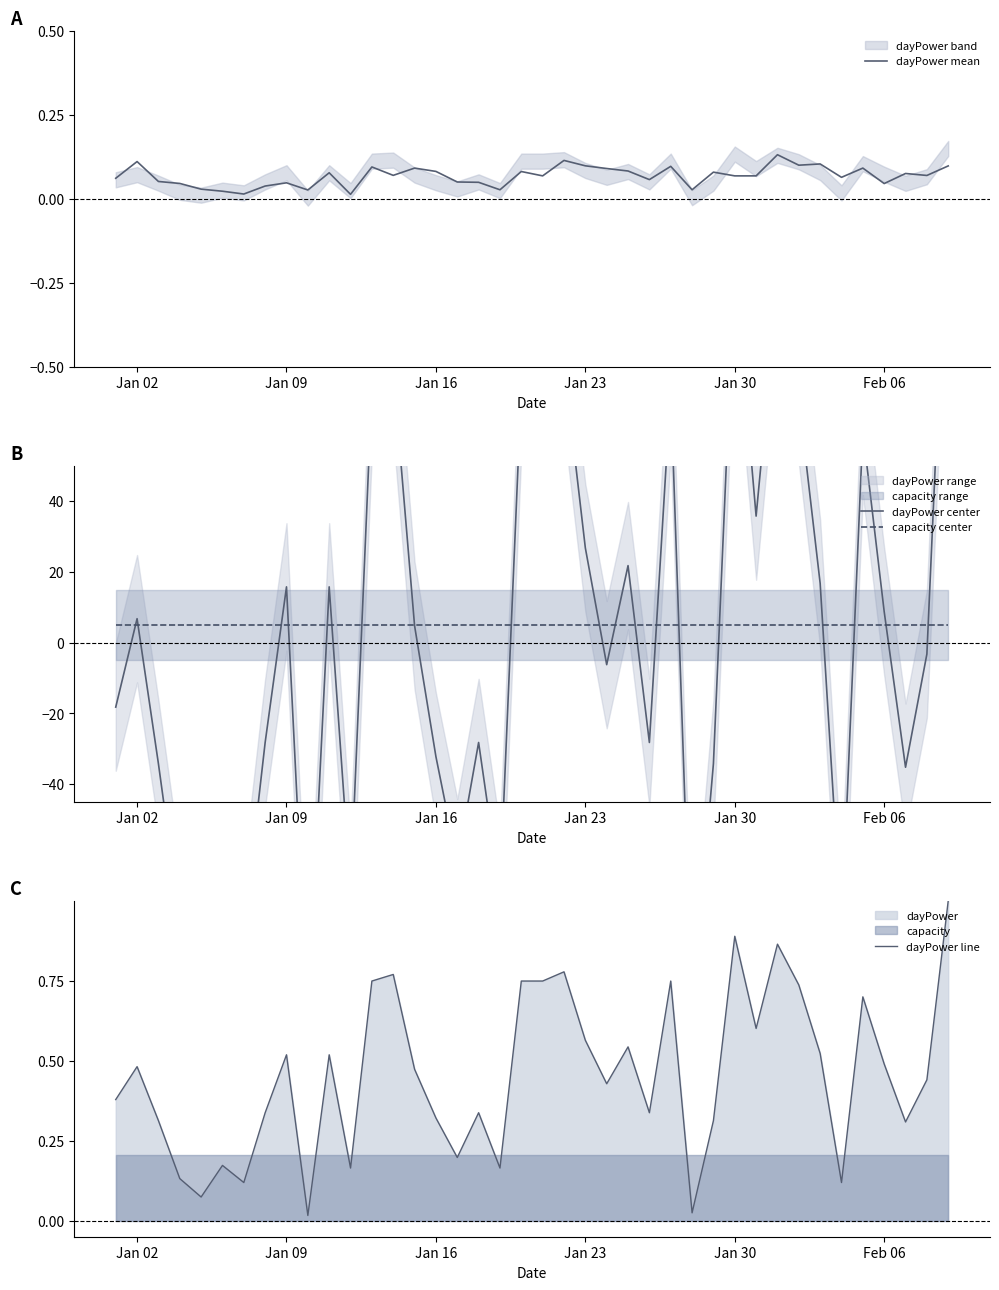

True or false: dayPower line has a value of 0.3 at Jan 02.

False